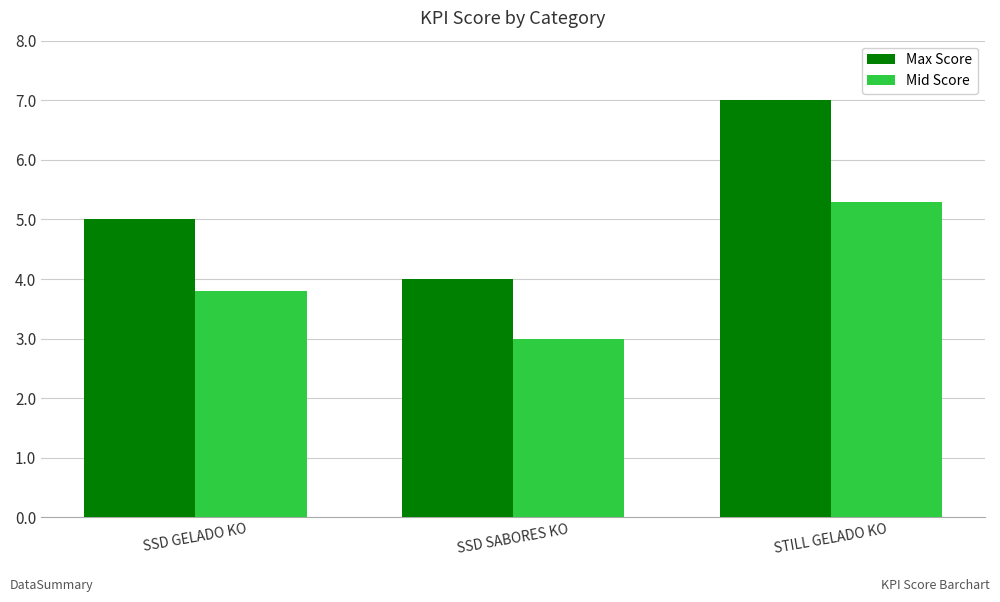

Which series has the widest spread of values?

Max Score